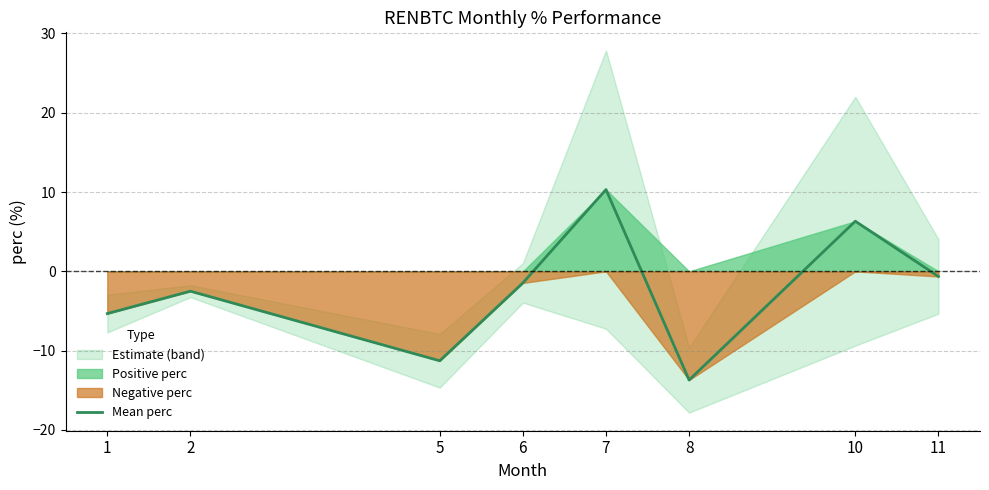

How many values are below -1?

5